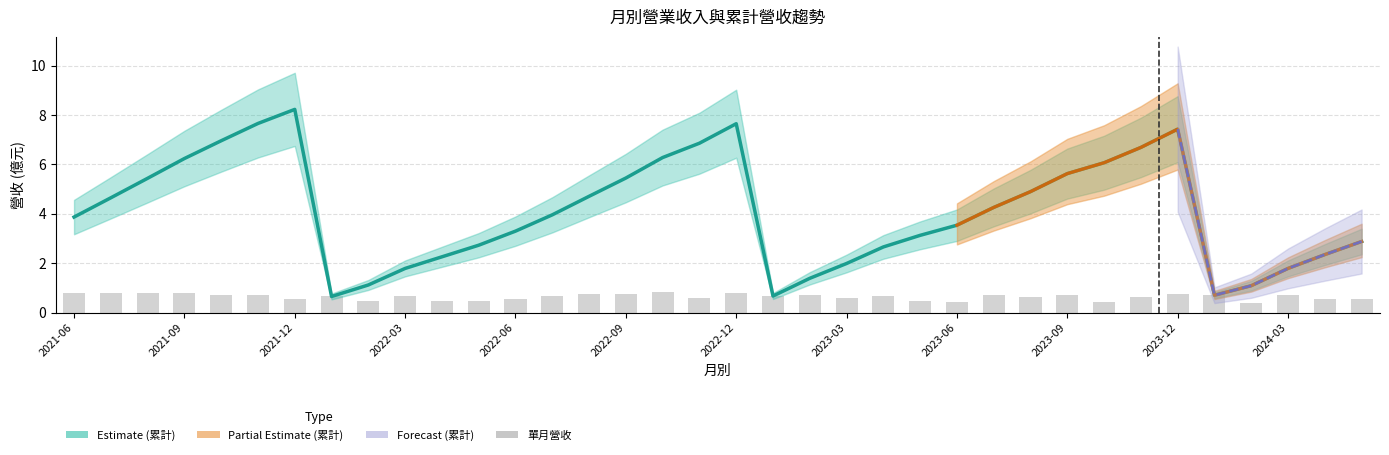

Is it true that 累計營收(億) equals 2.3 at 2022-04?

True